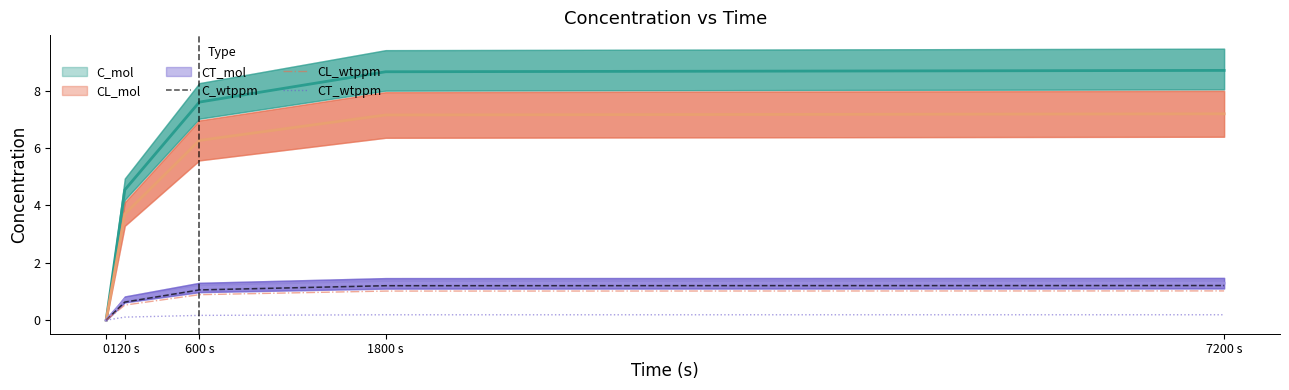

Rank the series by their average value, from highest to lowest.

C_wtppm, CL_wtppm, CT_wtppm